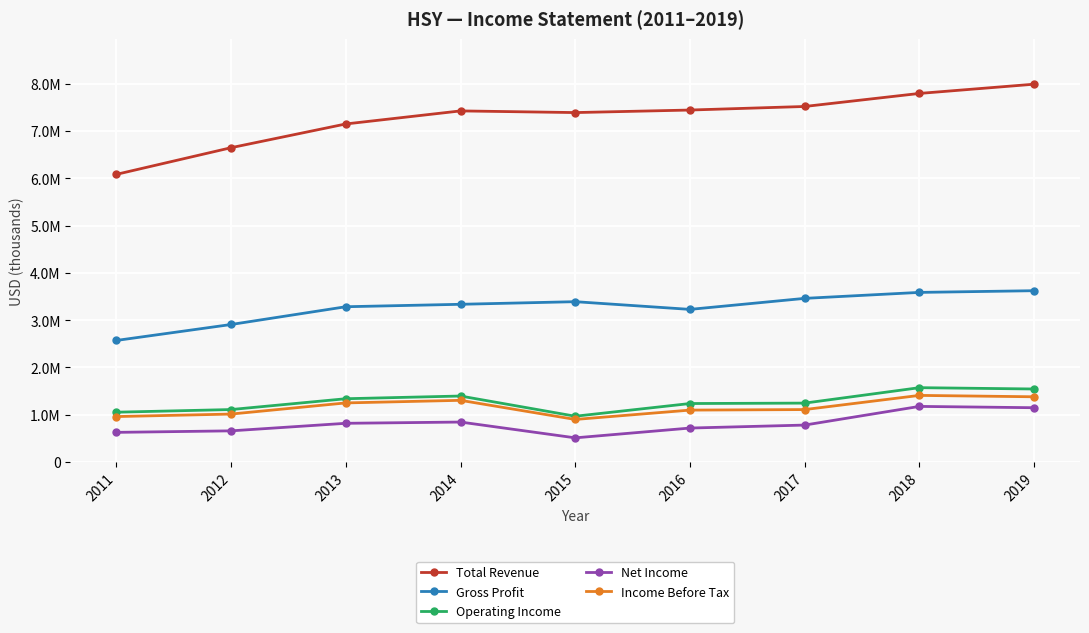

Is this an area chart (filled region under the line)?

No